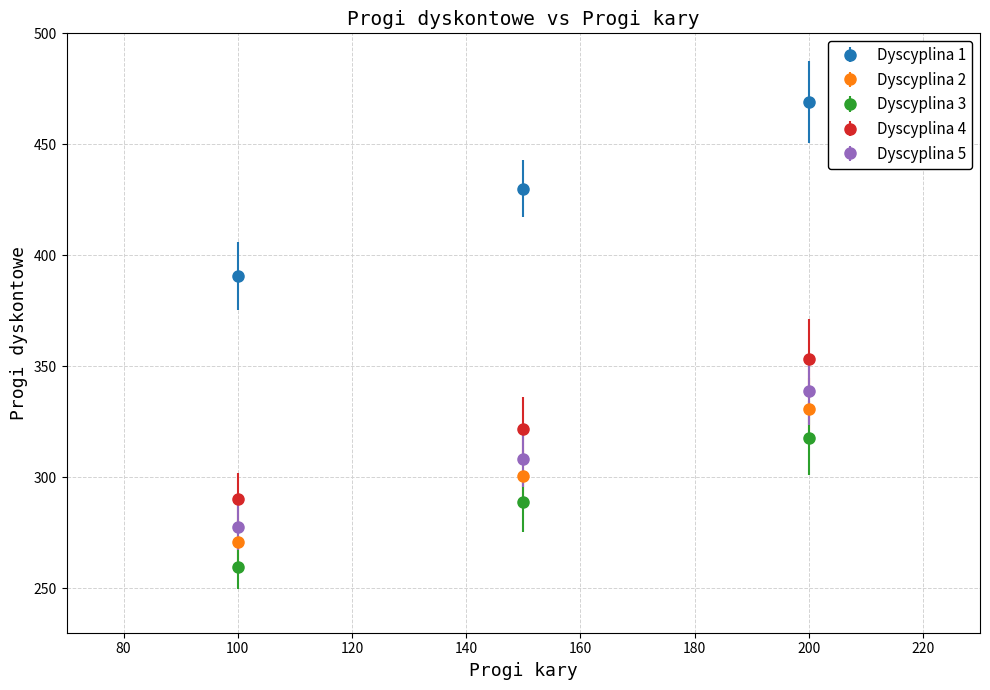

Which series has the widest spread of values?

Dyscyplina 1